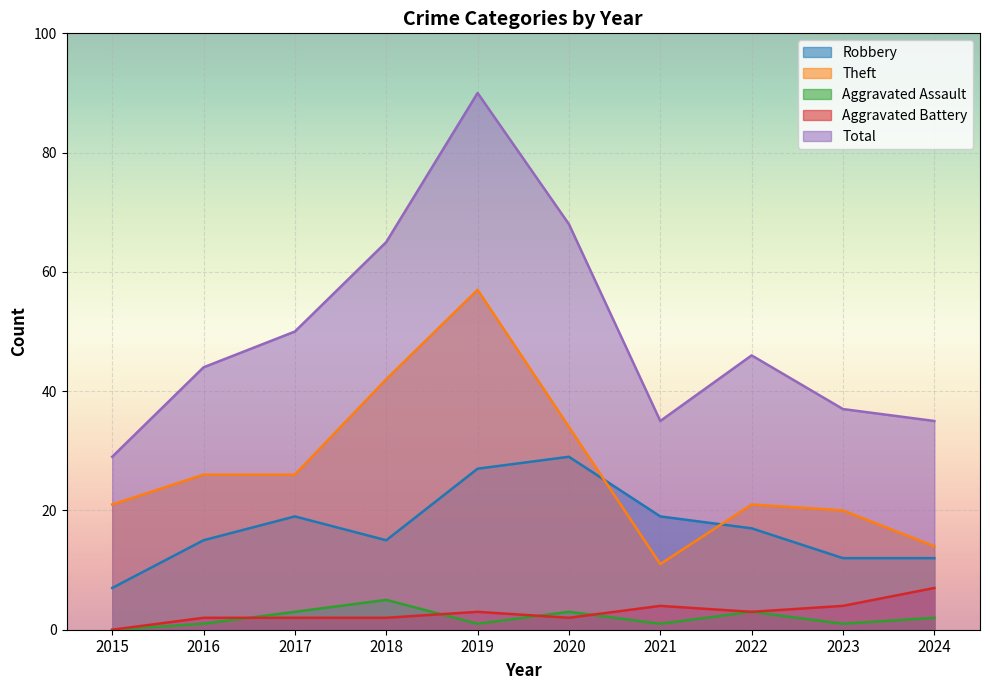

The value of Aggravated Battery at 2015 is 5. True or false?

False